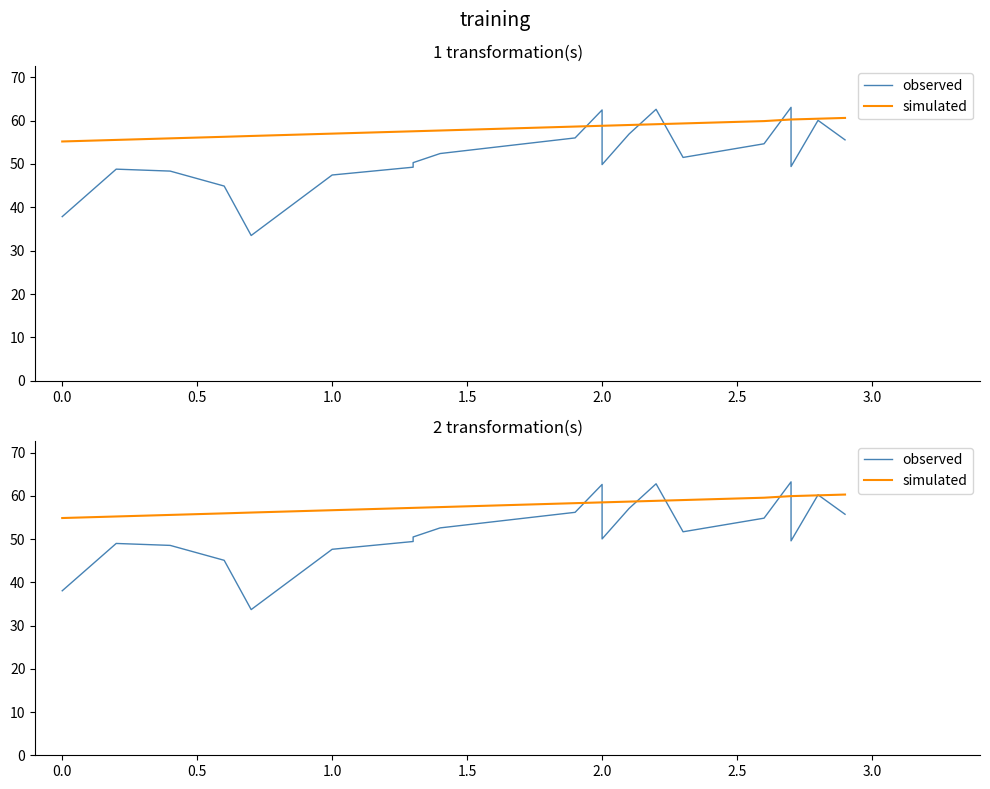

Which series has the largest range (max minus min)?

observed